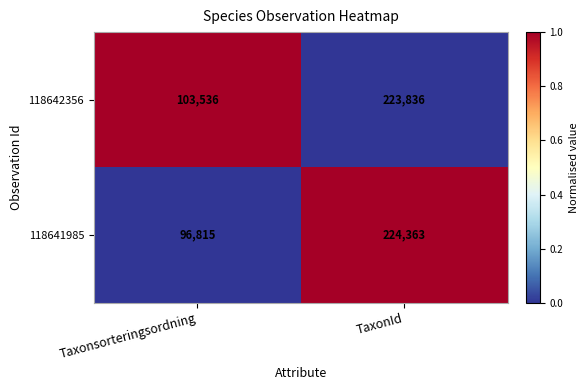

Reading right to left, what are all the values shown in this chart?

118642356: 223836	103536
118641985: 224363	96815